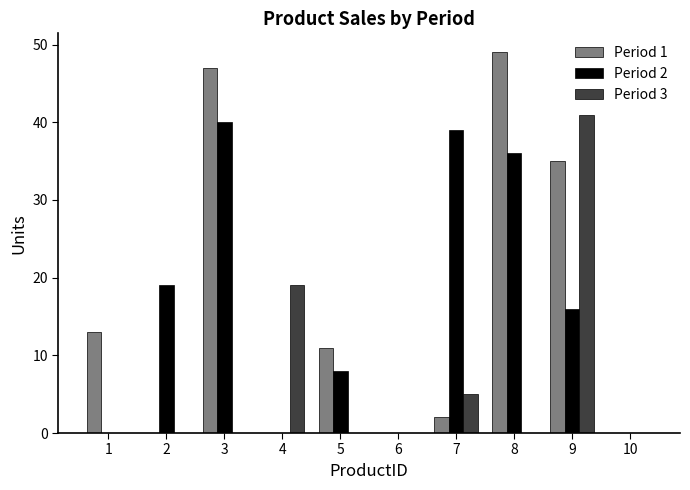

Is the value of Period 1 at 10 greater than the value of Period 3 at 4?

No